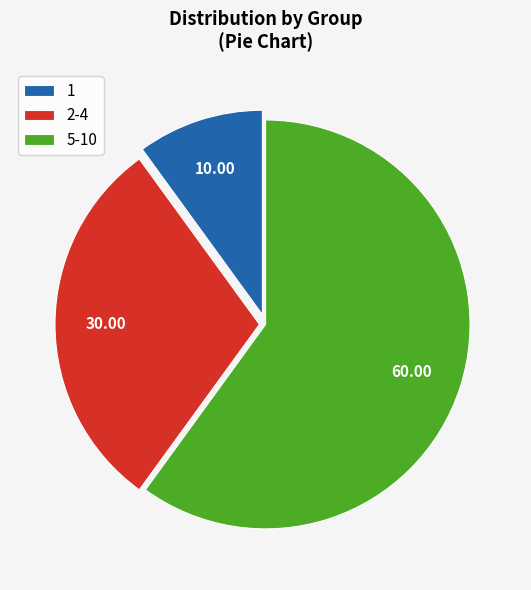

Which slice is the smallest?

1